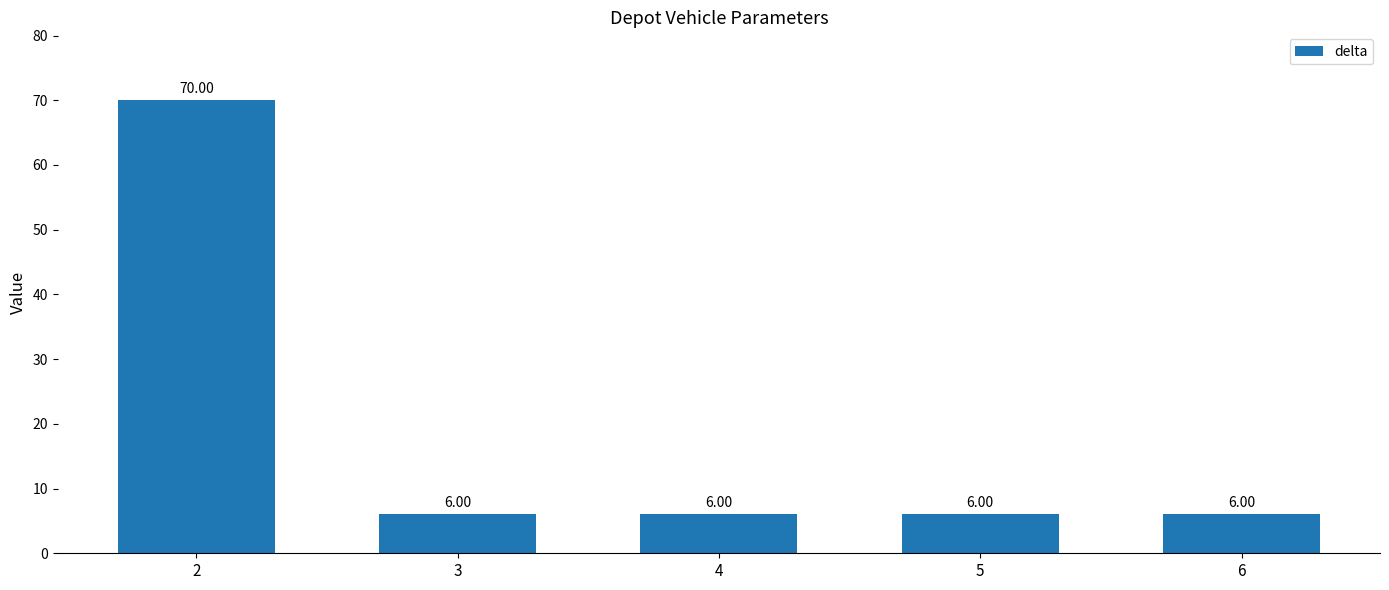

What is the approximate value at 3?

6